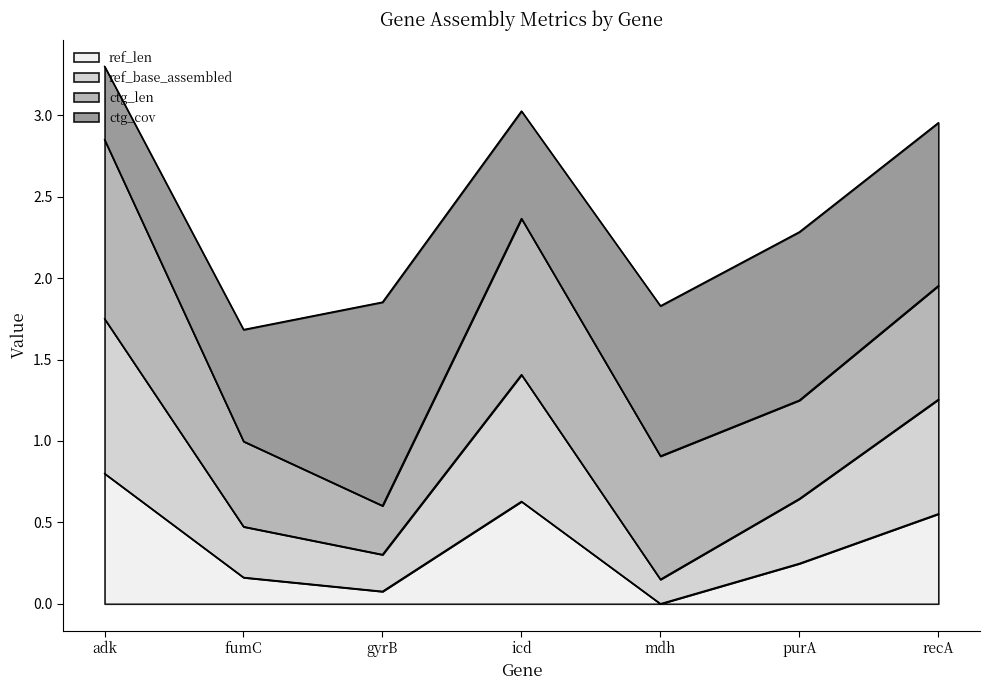

True or false: ref_base_assembled and ref_len intersect in this chart.

False